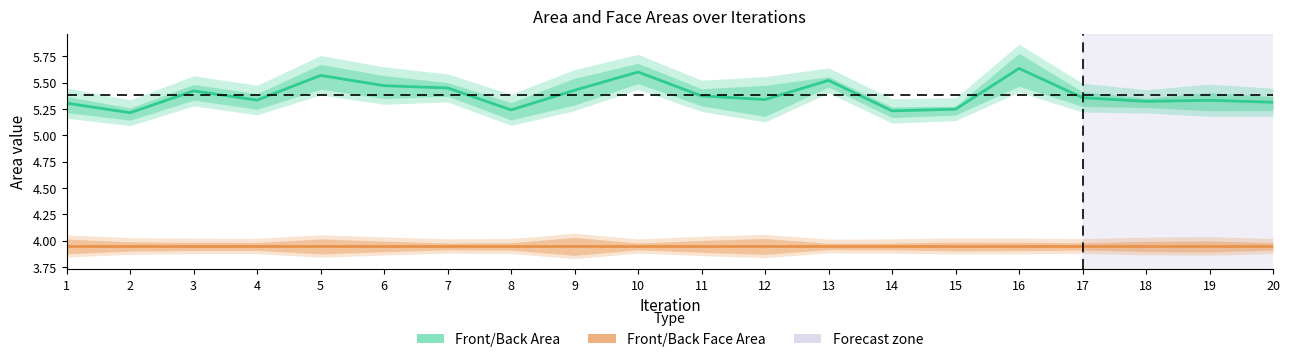

In Front/Back Face Area (mid), how many points are lower than both neighbors (excluding endpoints)?

4